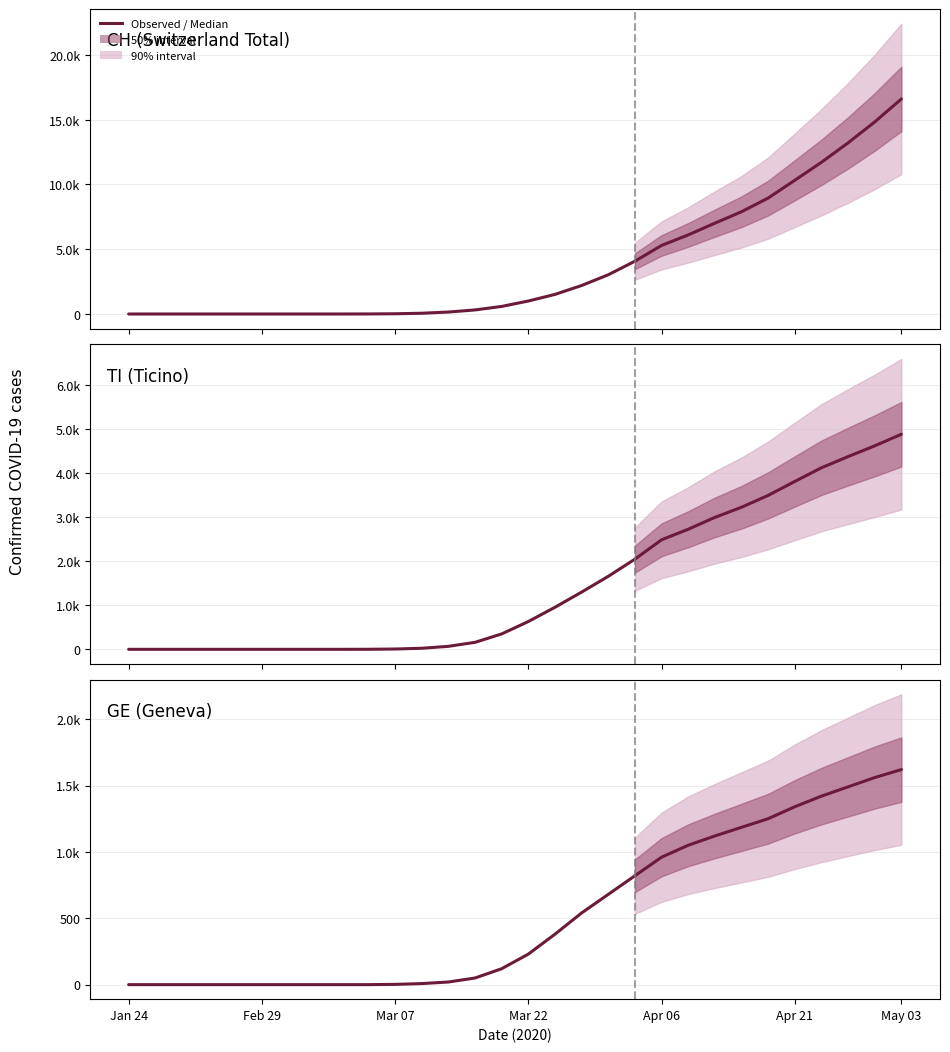

What position from the right is 2020-04-24?

4